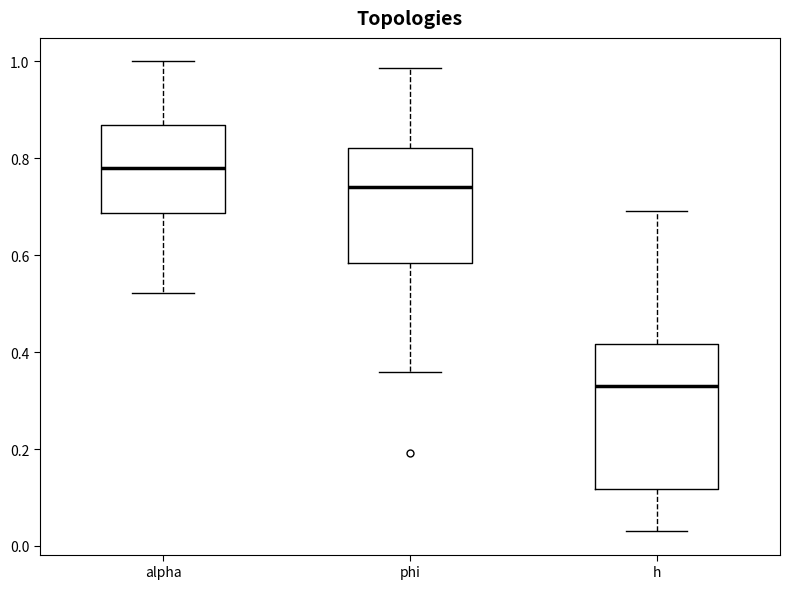

Comparing the boxes themselves (not the whiskers), which one is the tallest?

h